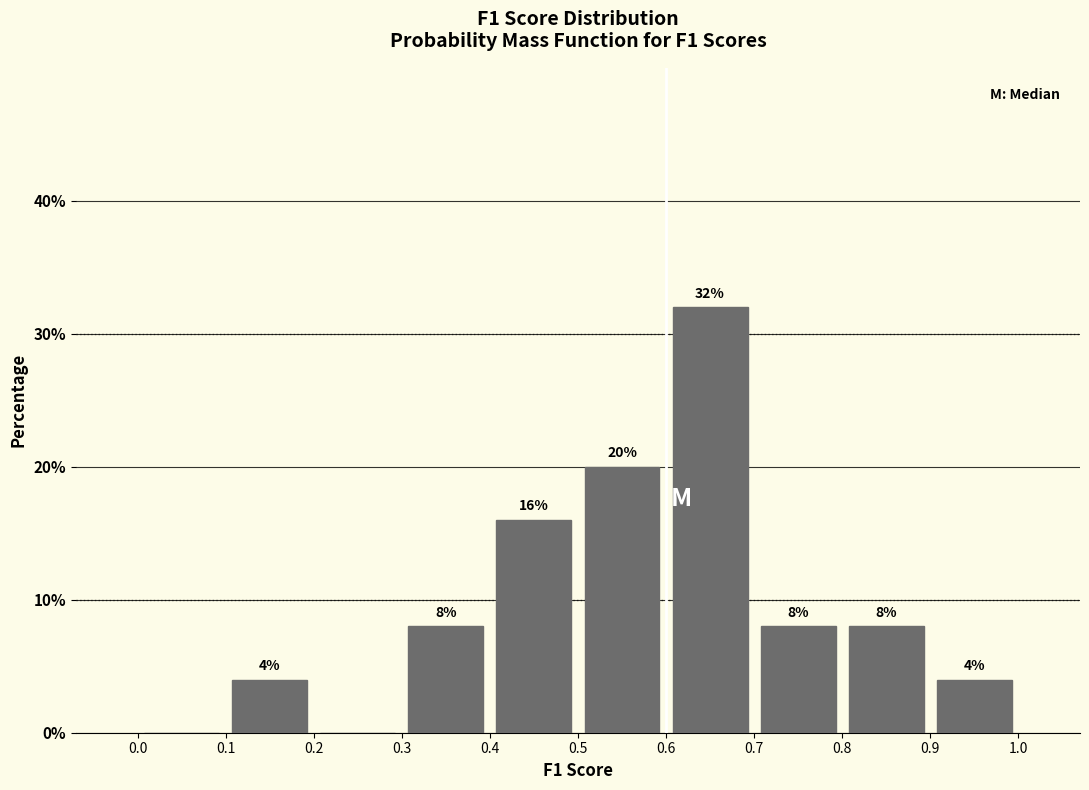

Which range on the x-axis has the tallest bar?

0.6 to 0.7